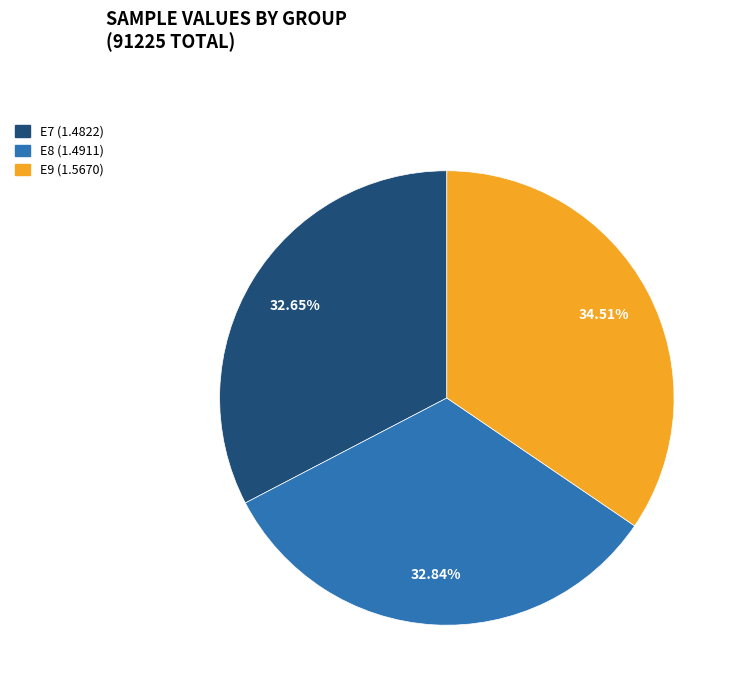

Which has a higher value, E8 or E9?

E9